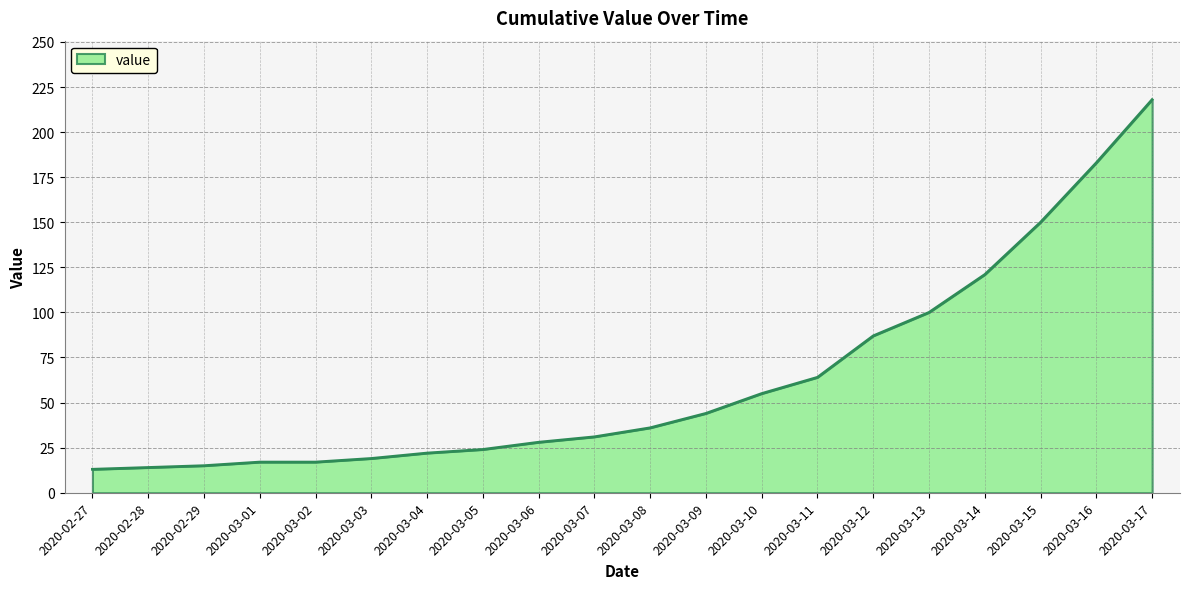

What is the difference between the second highest and minimum values?

170